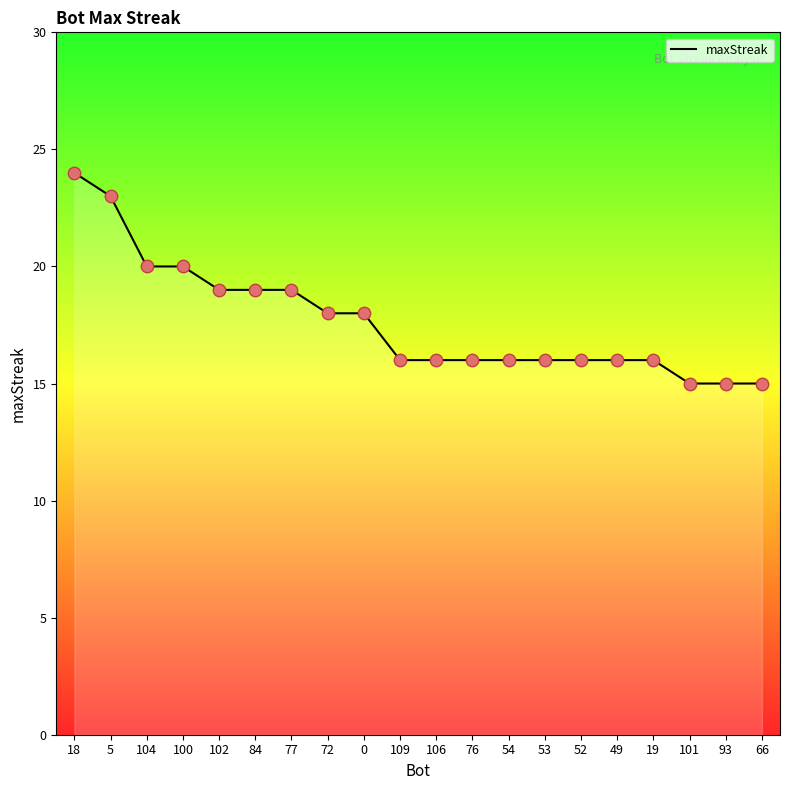

What is the change in value from 84 to 54?

-3